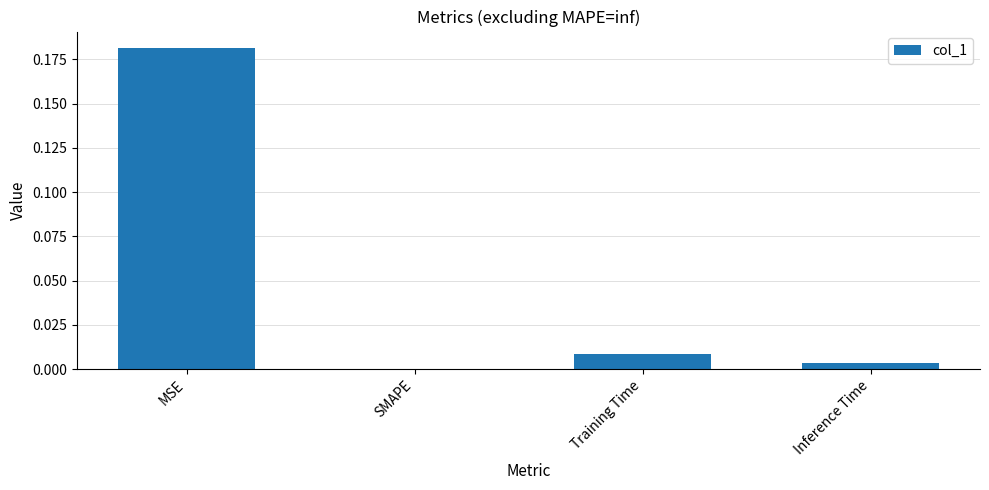

At which category does the chart reach its peak across all series?

MSE